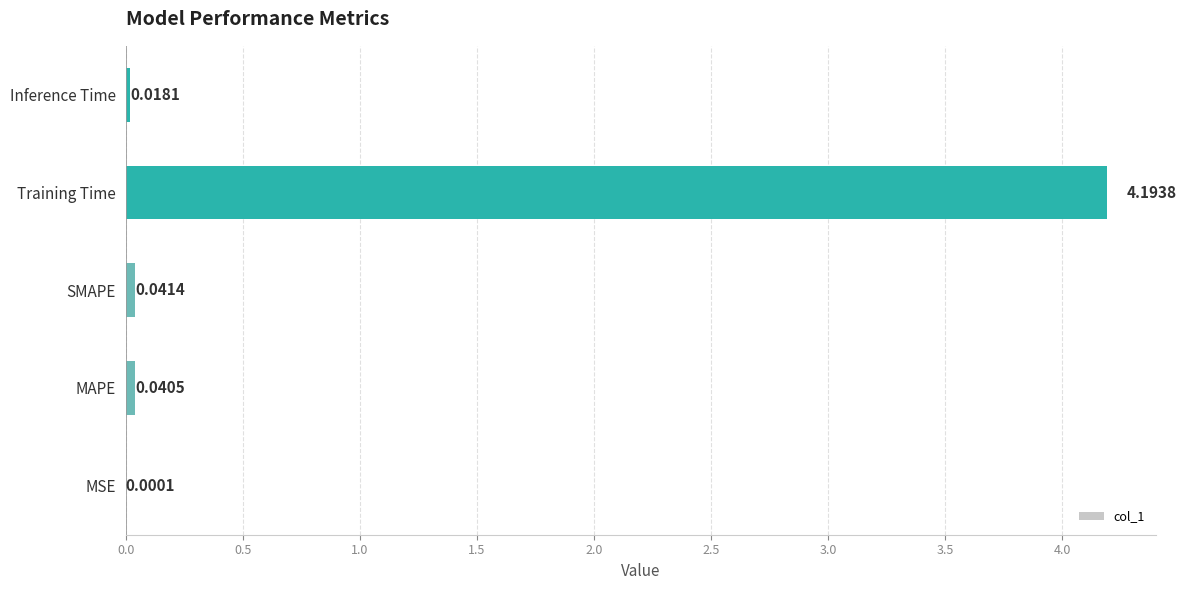

At which category does the chart reach its peak across all series?

Training Time